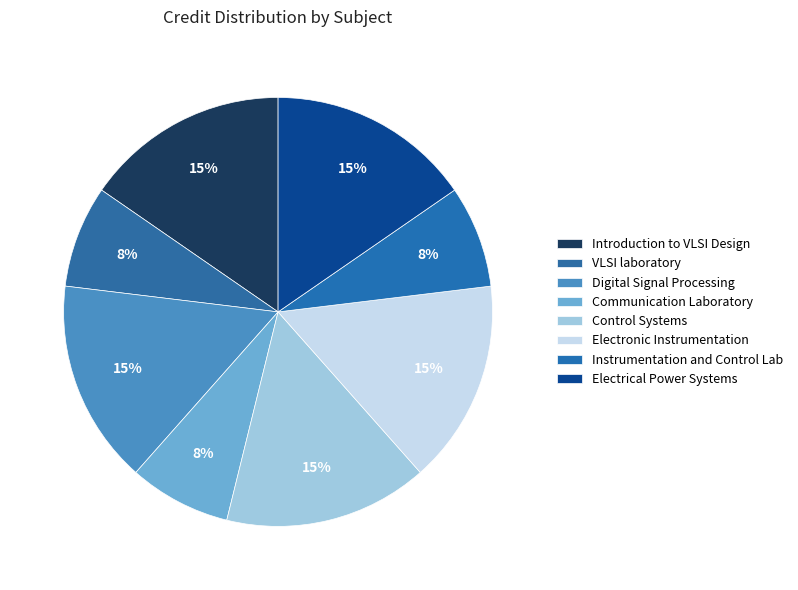

To the nearest percent, what is the combined percentage of VLSI laboratory and Electrical Power Systems?

23%